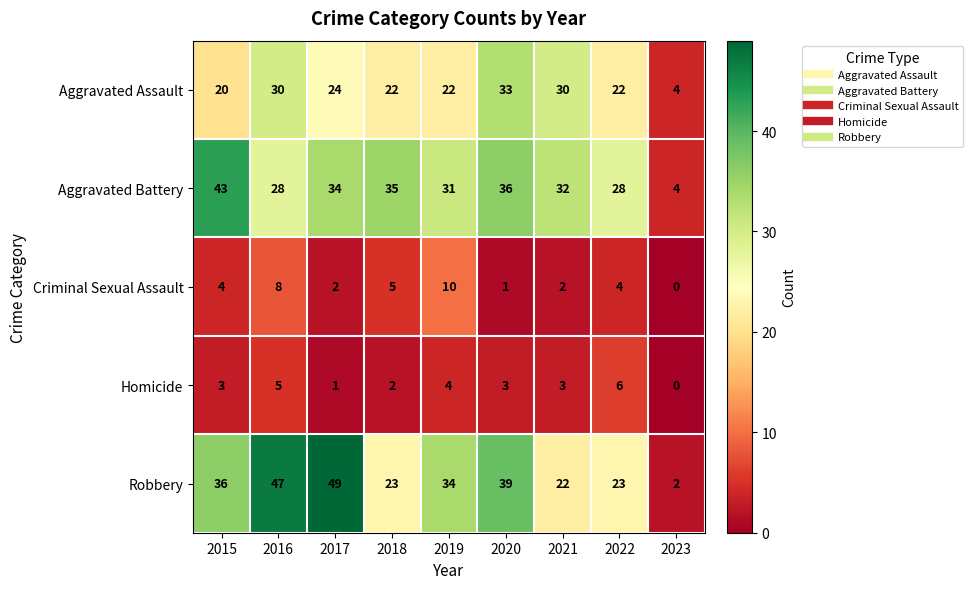

Rank the series by their maximum value, from lowest to highest.

Homicide, Criminal Sexual Assault, Aggravated Assault, Aggravated Battery, Robbery